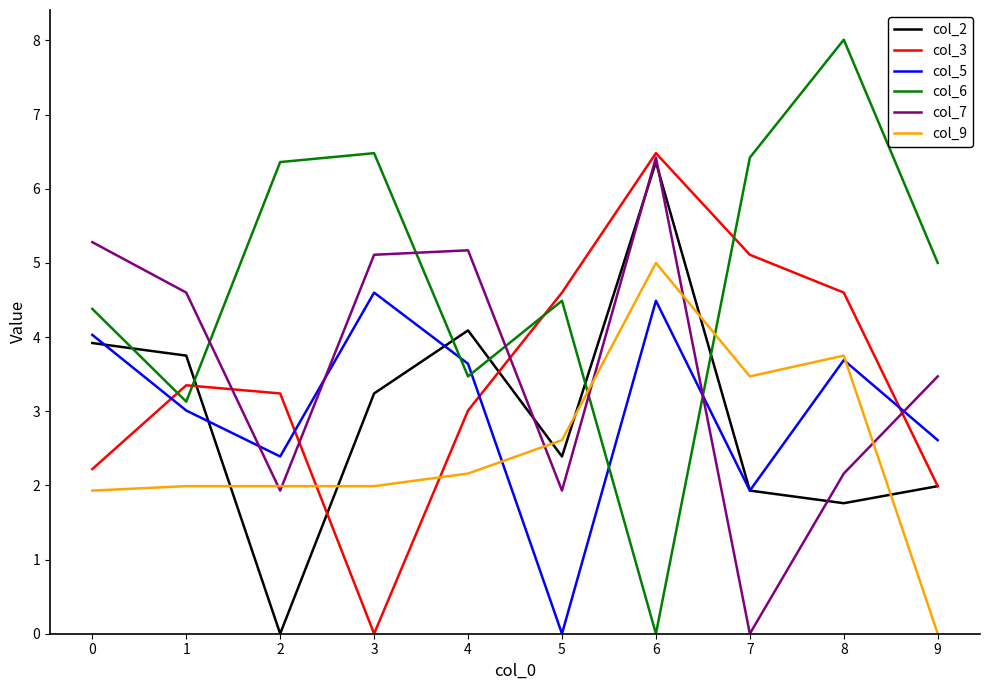

What is the average value of the col_2 series?

2.9